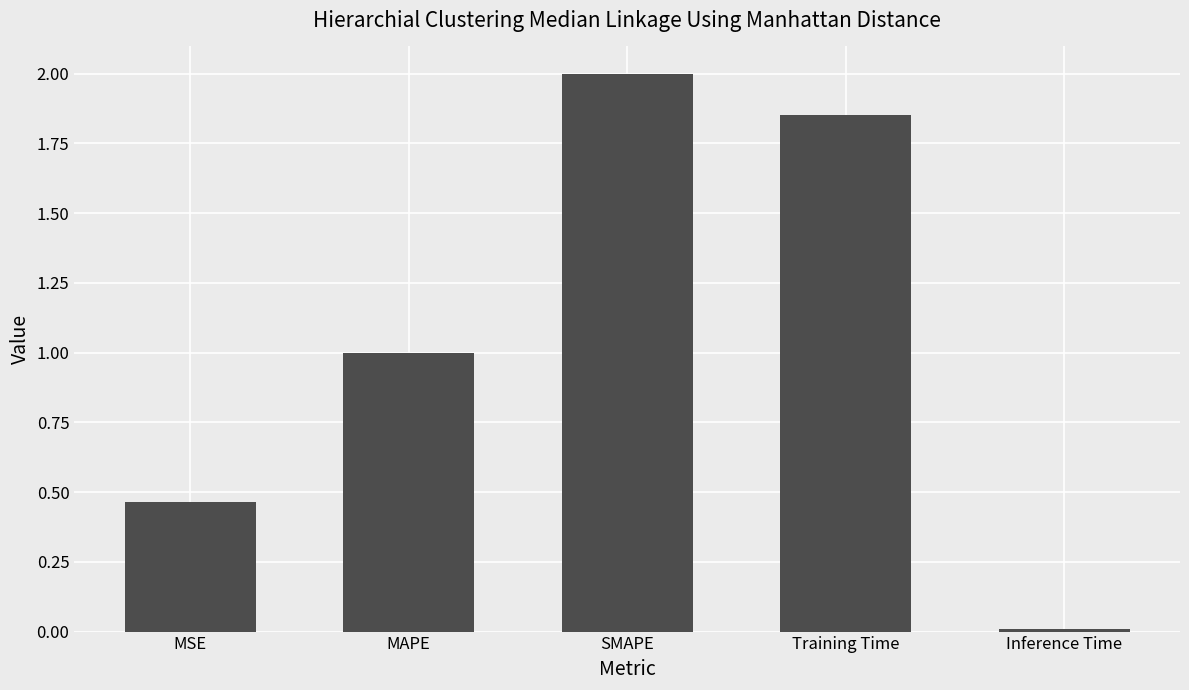

Which has a higher value, MSE or MAPE?

MAPE